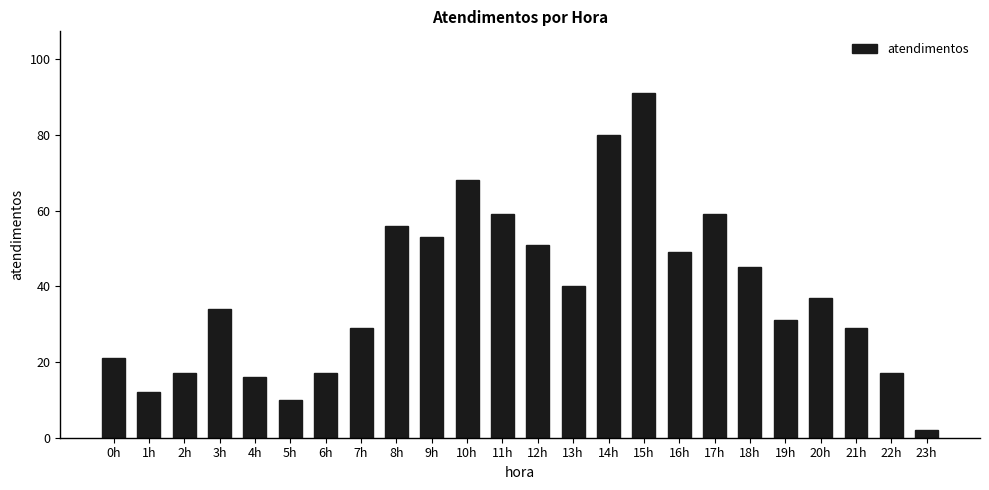

The chart shows a value of 28 at 6h. True or false?

False